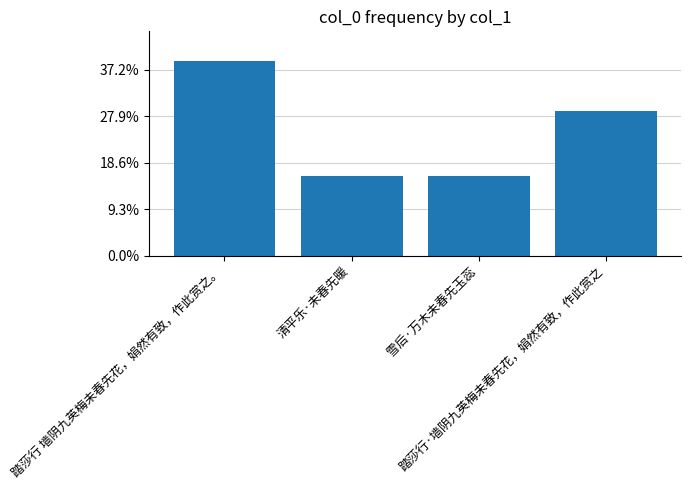

What is the sum of the values at 踏莎行 墙阴九英梅未春先花，娟然有致，作此赏之。 and 踏莎行·墙阴九英梅未春先花，娟然有致，作此赏之?

730818